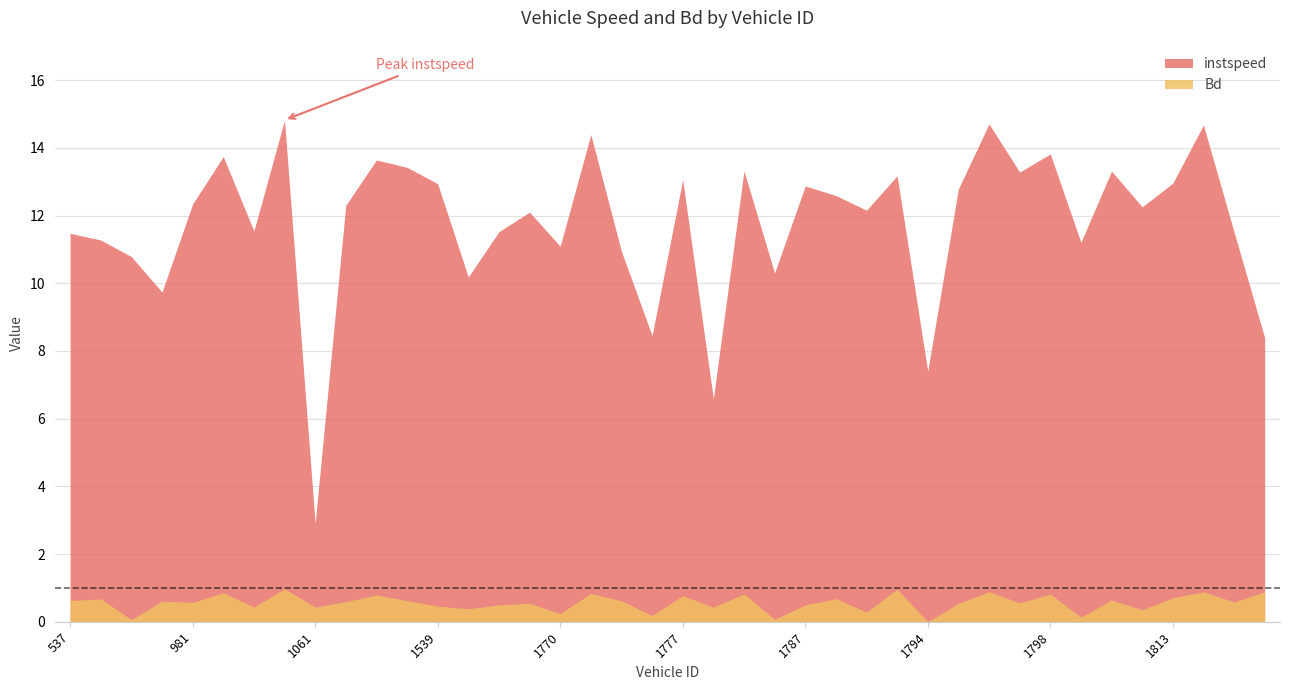

How many interior local valleys does the Bd series have?

15